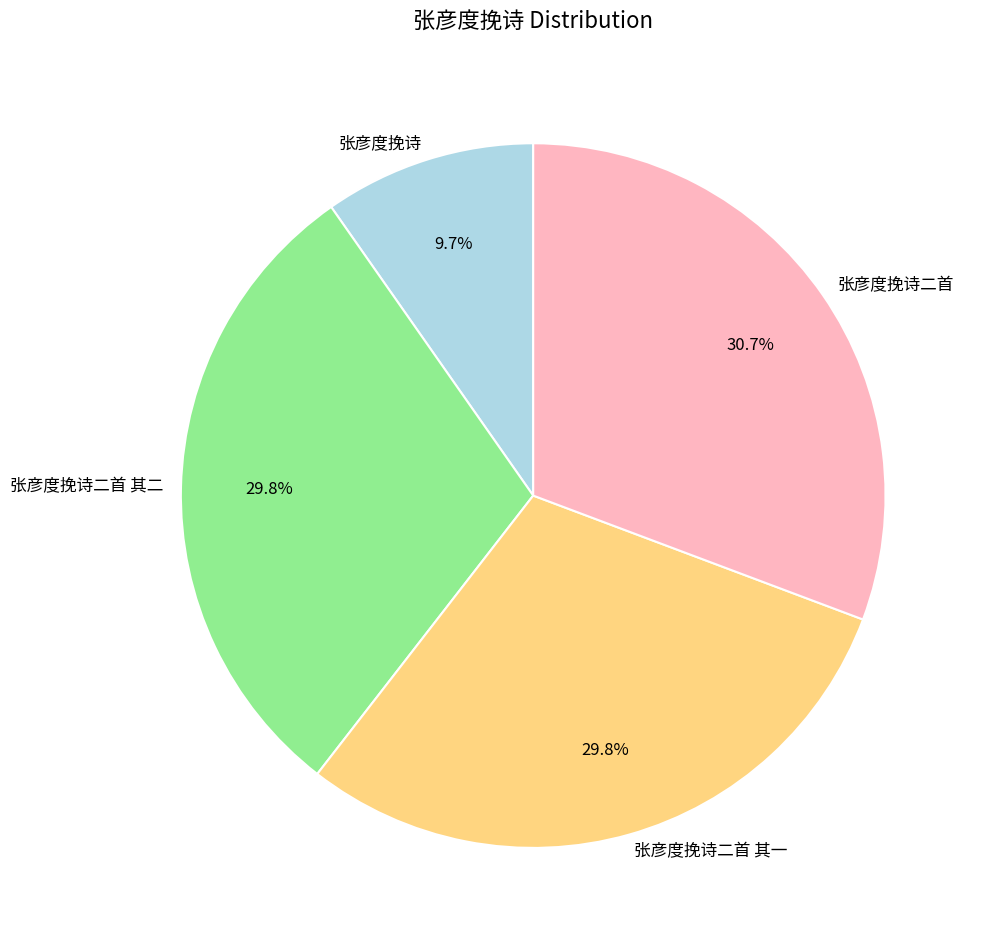

Approximately how many times larger is the value at 张彦度挽诗二首 其一 compared to 张彦度挽诗?

3.1